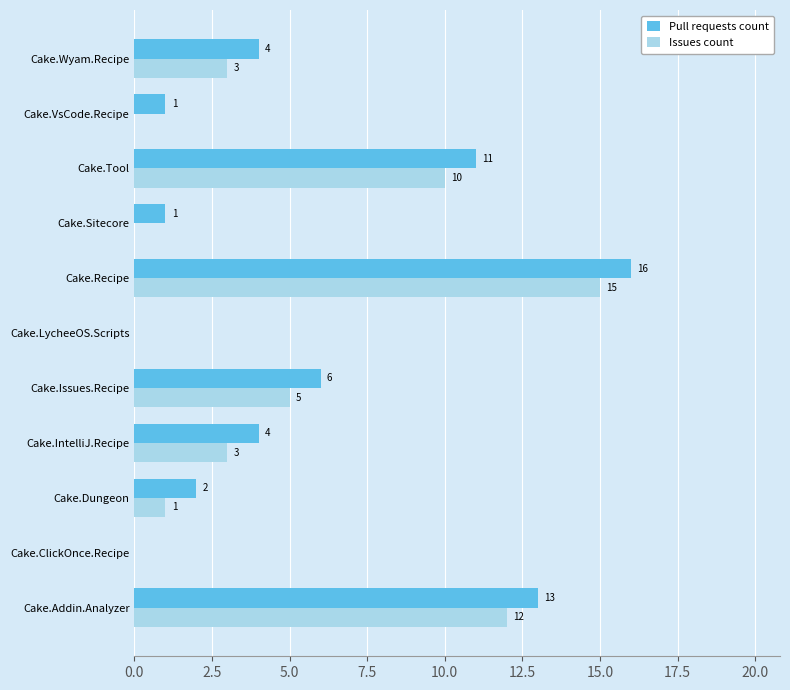

What is the highest value of the Issues count series?

15